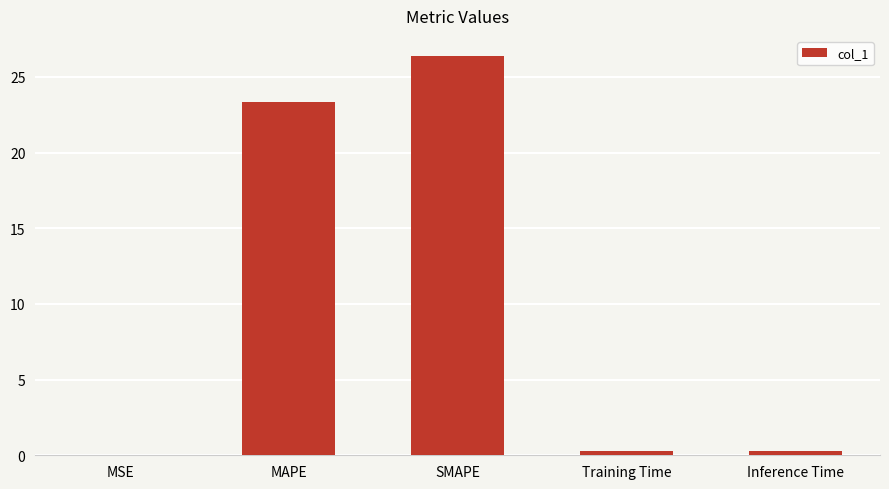

What is the sum of the values at Training Time and Inference Time?

0.5